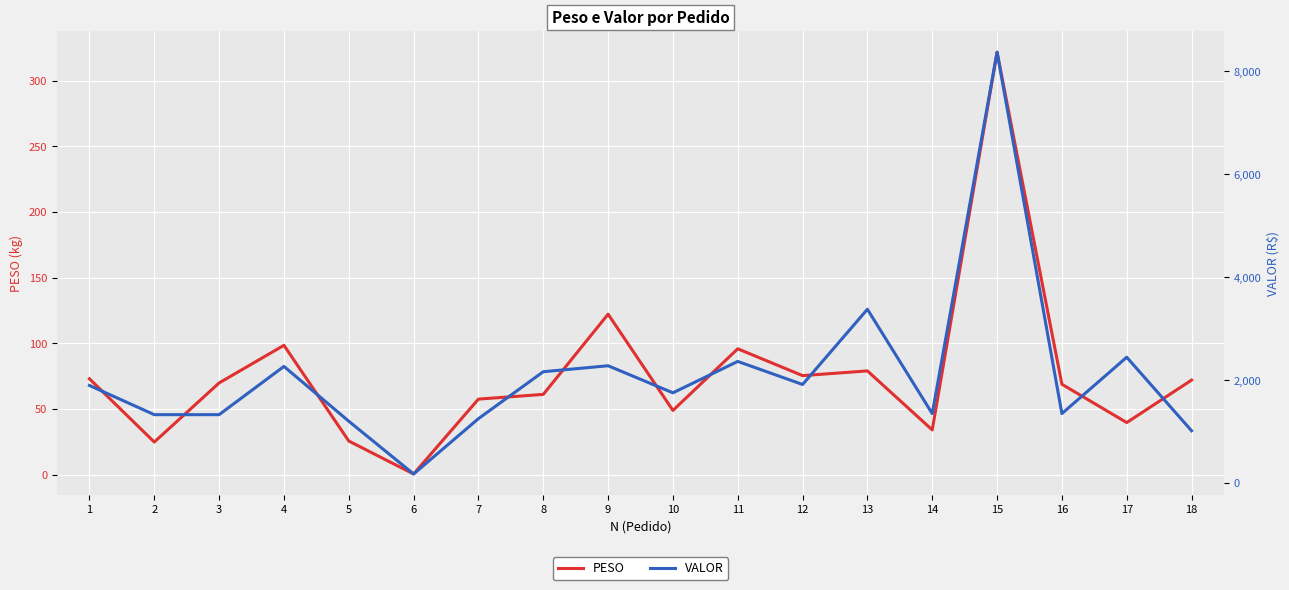

Reading right to left, transcribe all the data shown in this chart.

PESO: 18=72.0	17=39.7	16=68.8	15=321.7	14=34.1	13=79.0	12=75.4	11=95.8	10=48.9	9=122.2	8=61.1	7=57.5	6=0.5	5=25.6	4=98.5	3=69.8	2=24.8	1=73.0
VALOR: 18=1018.8	17=2447.5	16=1352.3	15=8374.1	14=1352.3	13=3379.3	12=1917.7	11=2366.0	10=1756.1	9=2281.7	8=2165.8	7=1254.0	6=178.9	5=1204.2	4=2268.9	3=1331.5	2=1331.4	1=1898.9